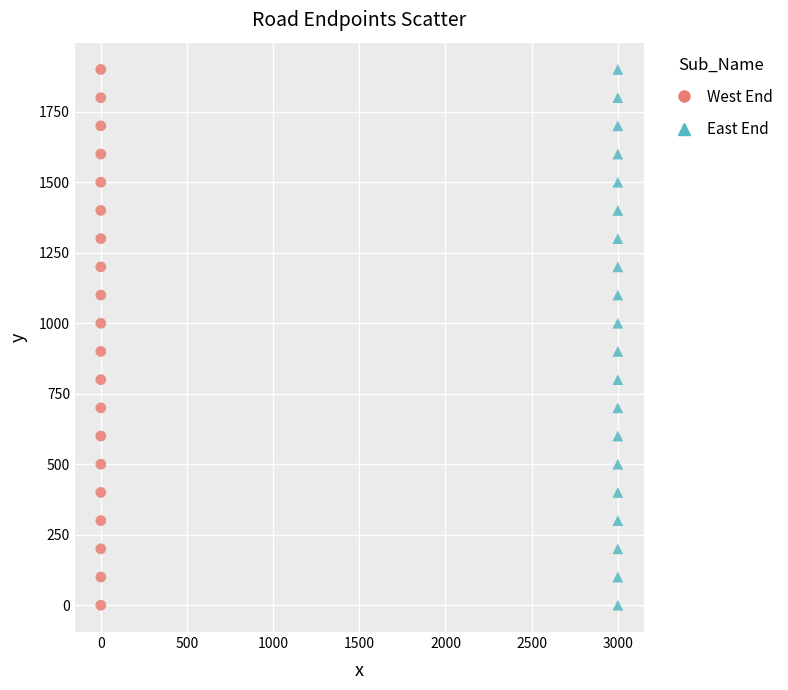

What are all the series names shown in the legend?

West End, East End